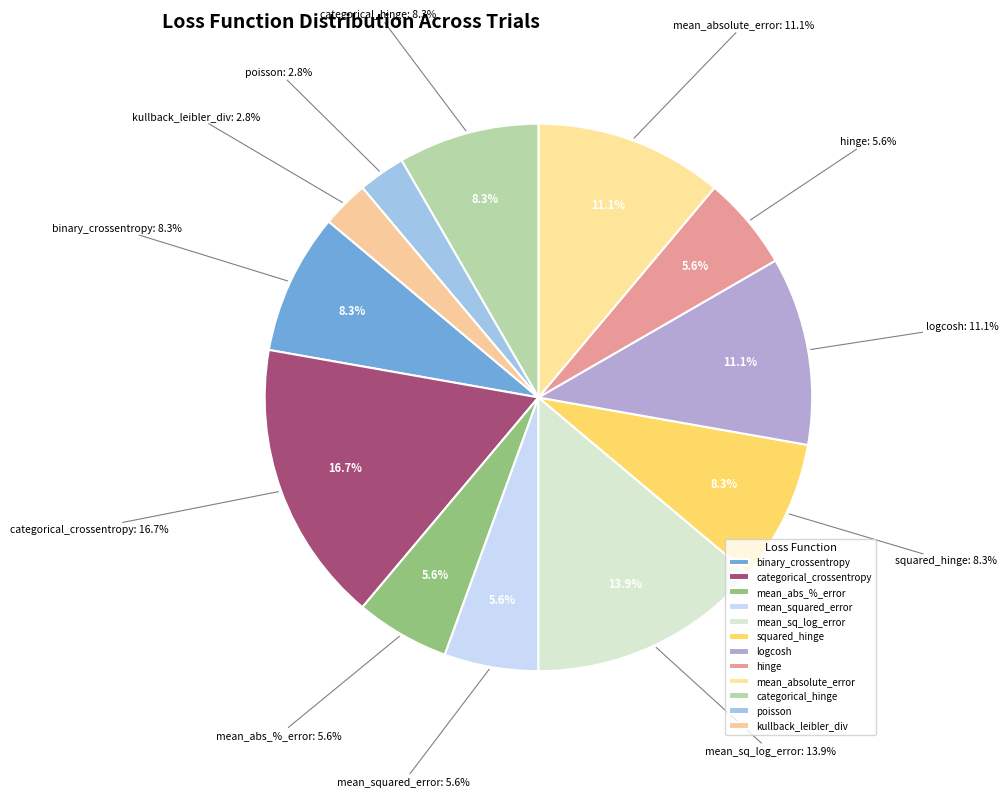

What is the smallest slice in the pie chart?

poisson